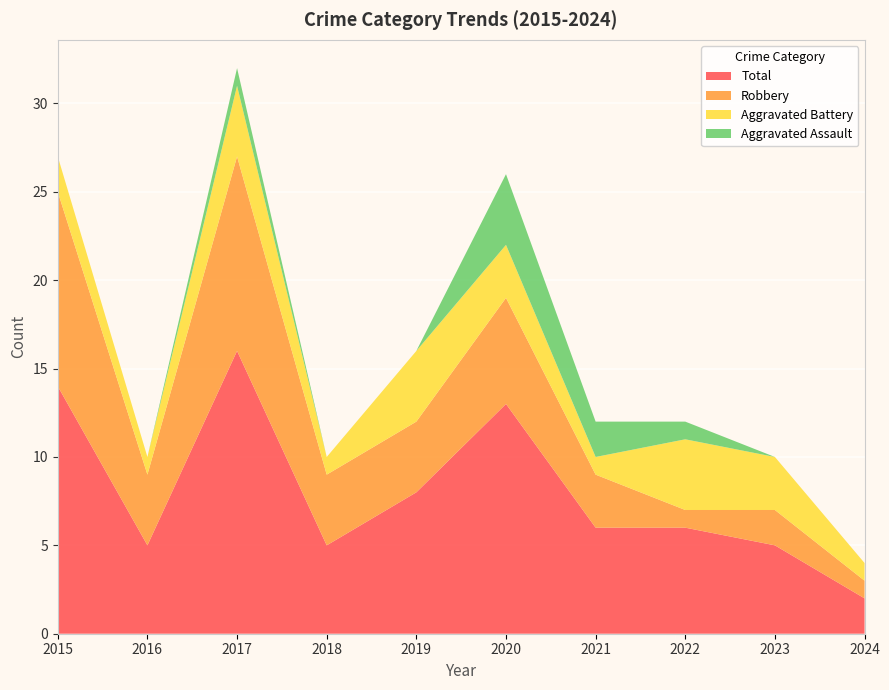

Reading right to left, list all the values displayed in this chart.

Aggravated Assault: 0	0	1	2	4	0	0	1	0	0
Aggravated Battery: 1	3	4	1	3	4	1	4	1	2
Robbery: 1	2	1	3	6	4	4	11	4	11
Total: 2	5	6	6	13	8	5	16	5	14